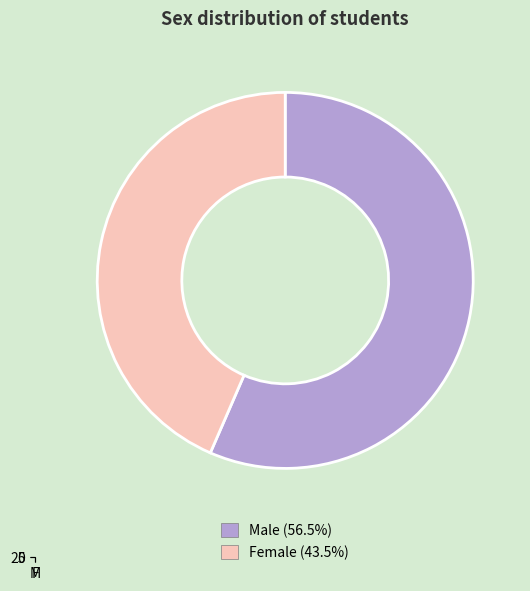

To the nearest percent, what is the combined percentage of F and M?

100%